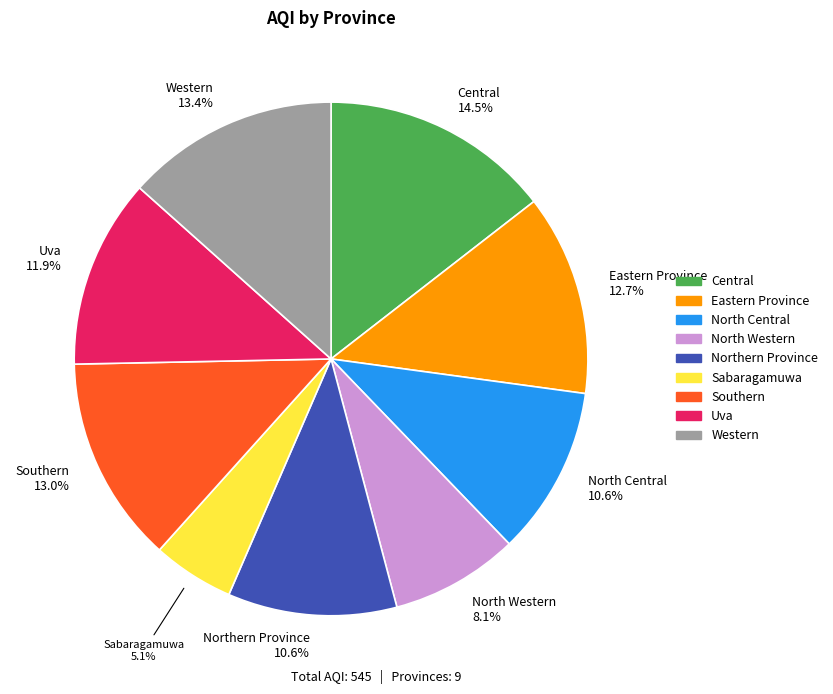

Is there a majority slice in this chart?

No